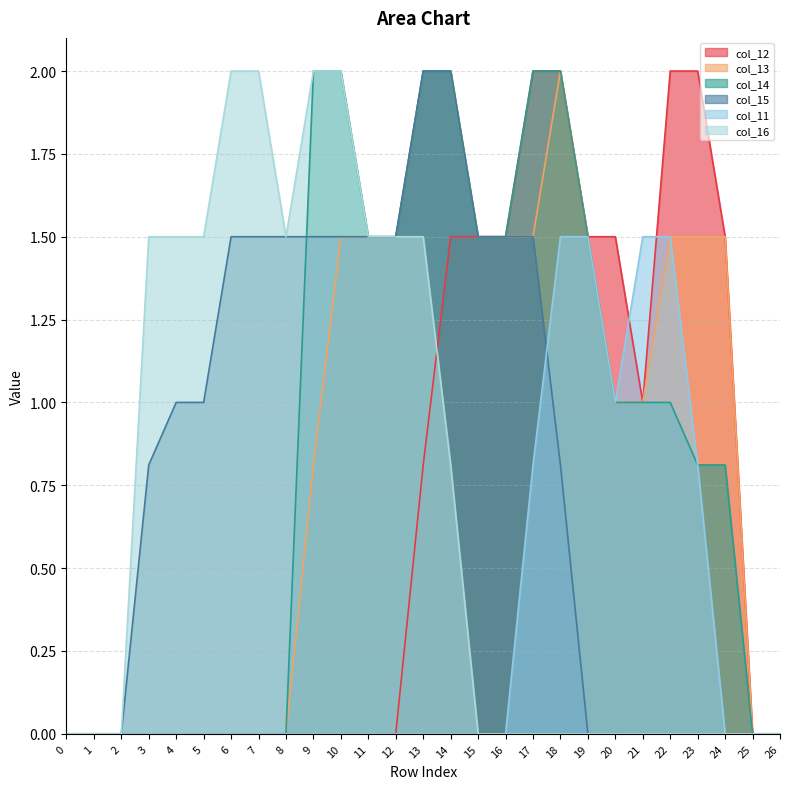

What is the highest value of the col_11 series?

1.5